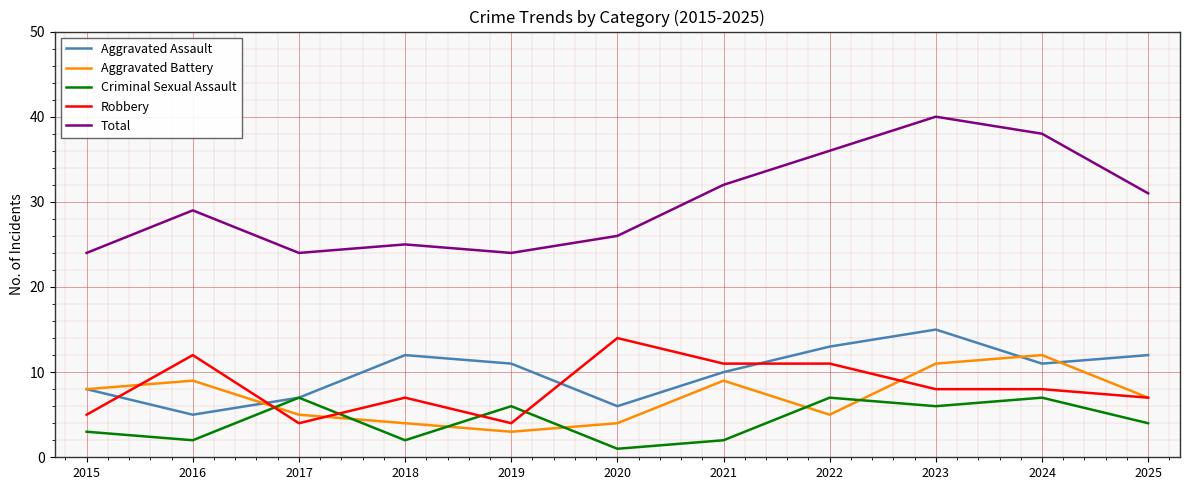

Is it true that Total equals 16 at 2017?

False